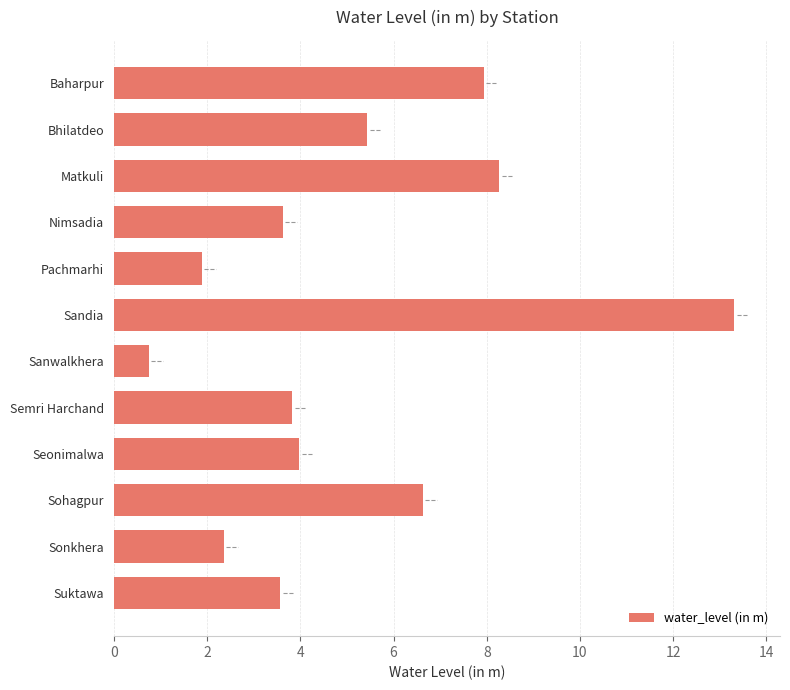

What is the sum of the values at Seonimalwa and Semri Harchand?

7.8